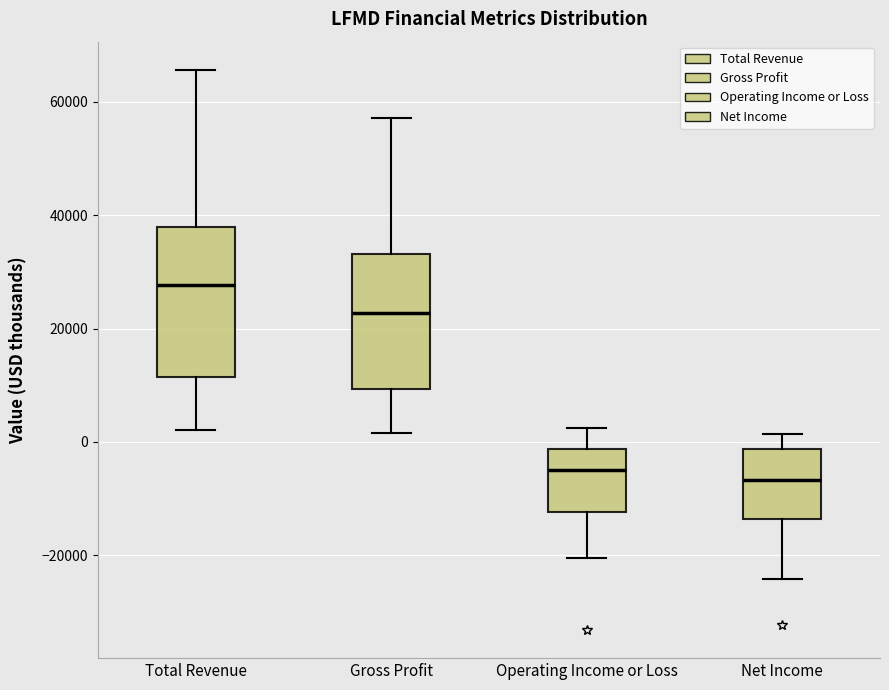

Which box is the tallest, from its lower edge to its upper edge?

Total Revenue